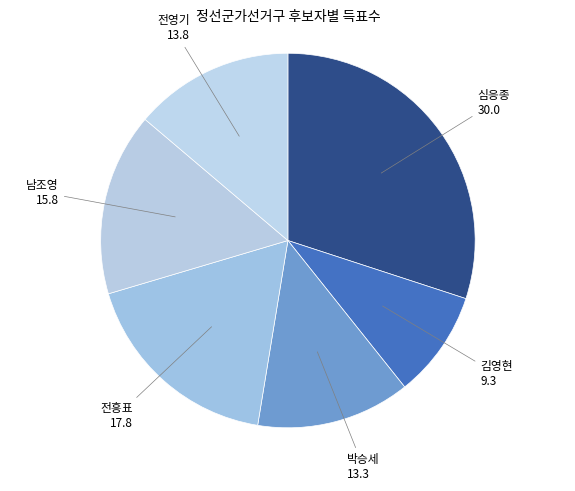

Which slice is the smallest?

김영현